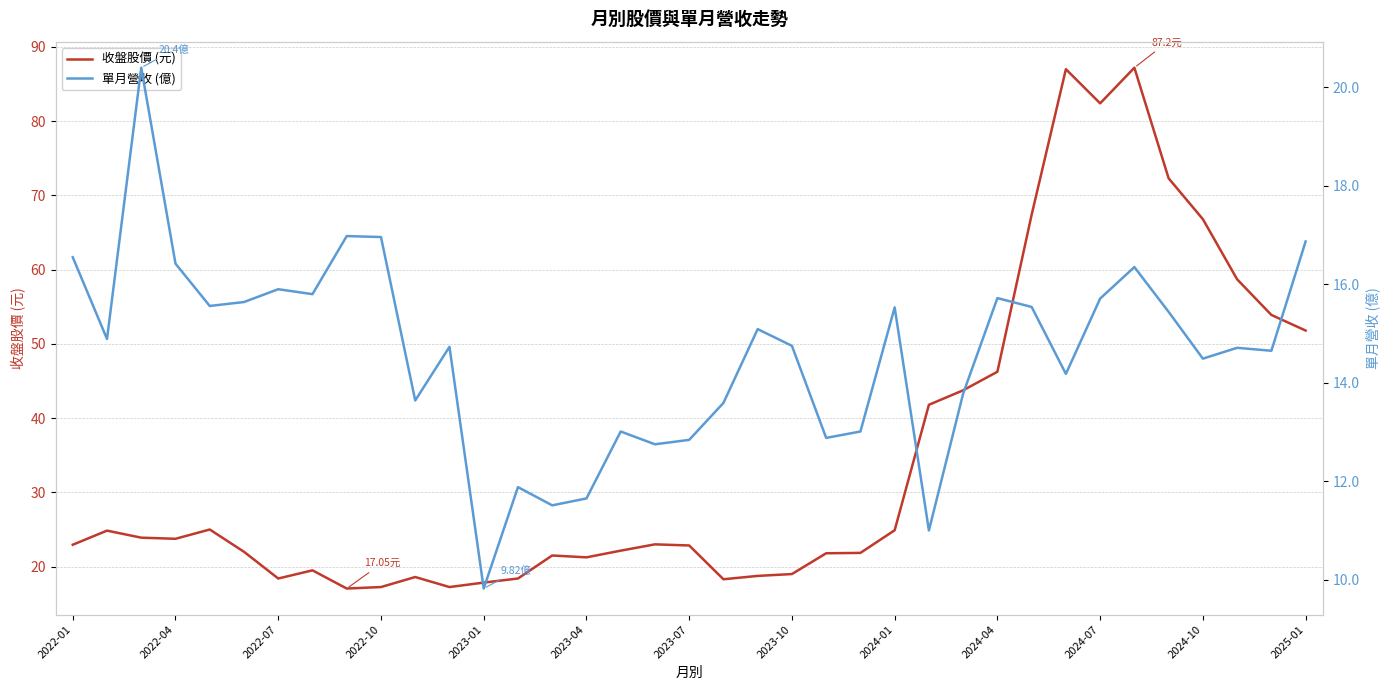

At 35, list the series in order from smallest to largest.

單月營收 (億), 收盤股價 (元)